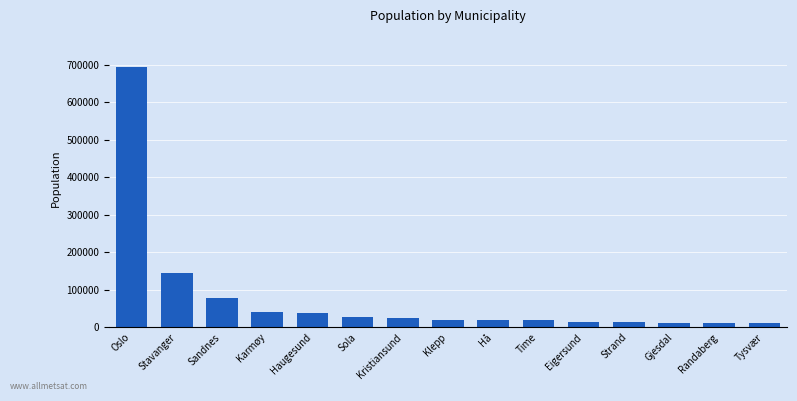

How many bars are there in total?

15